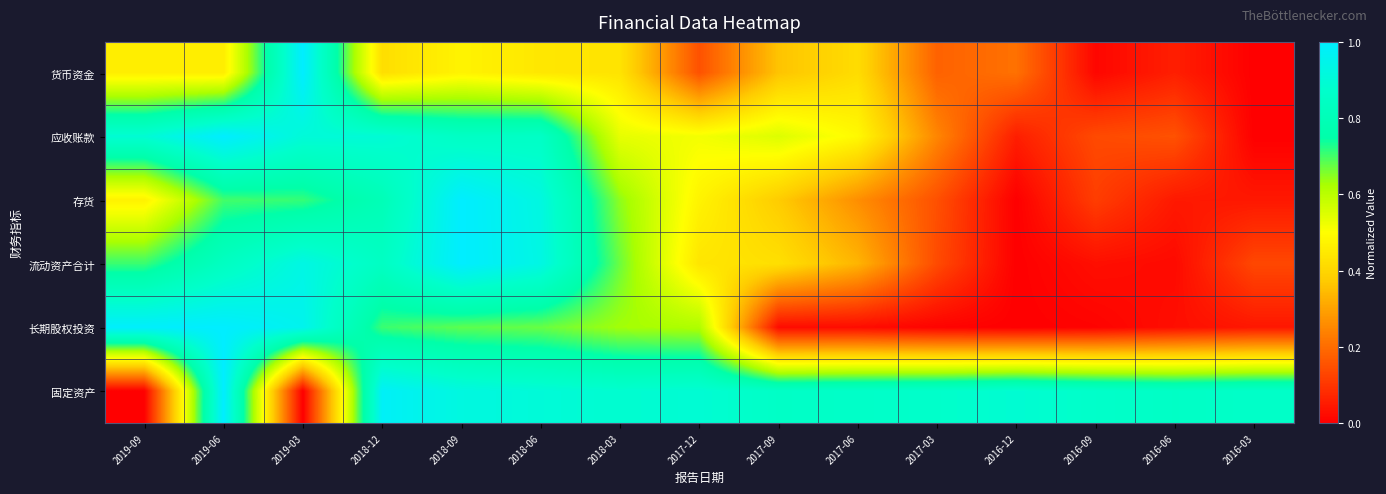

What is the spread (max minus min) of values at 2016-03?

0.9